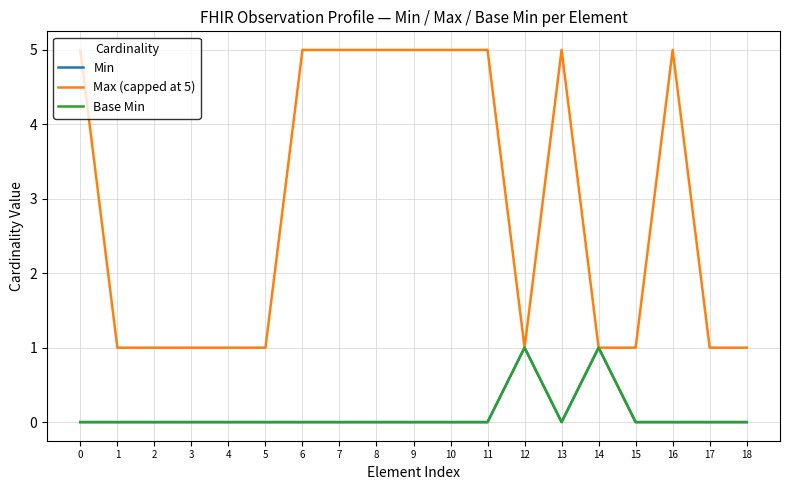

What is the difference between the highest and lowest values at 16?

5